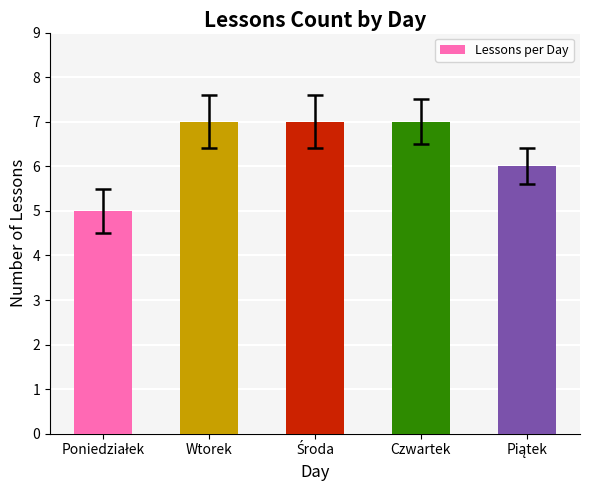

What is the label of the 2nd bar from the left?

Wtorek